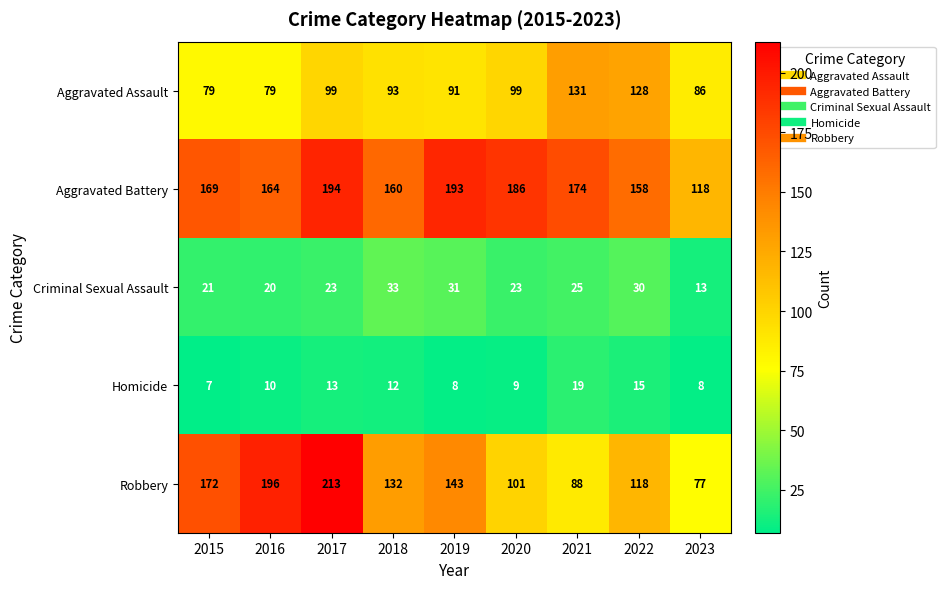

Which series has the widest spread of values?

Robbery